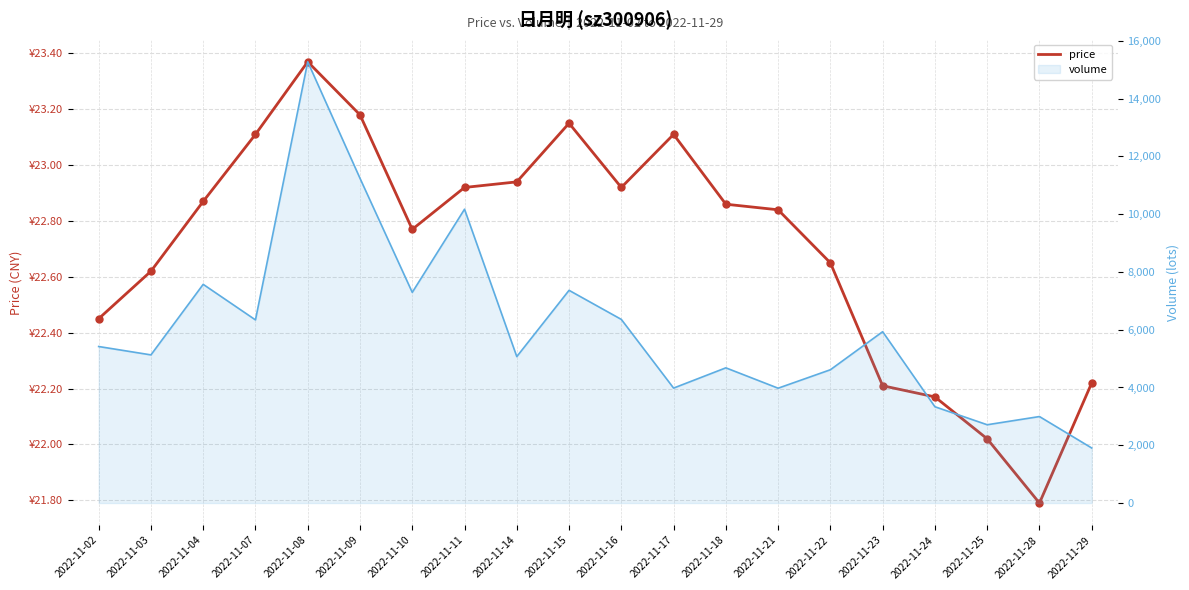

Which series has the largest total across all categories?

volume (line)